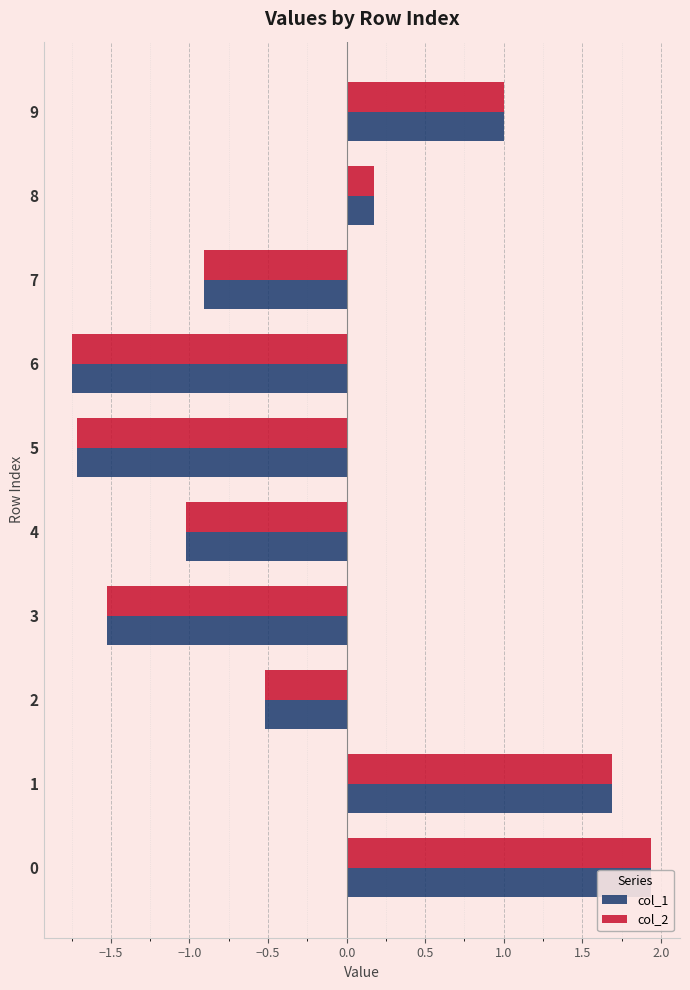

List the series in order of their peak value, highest first.

col_2, col_1